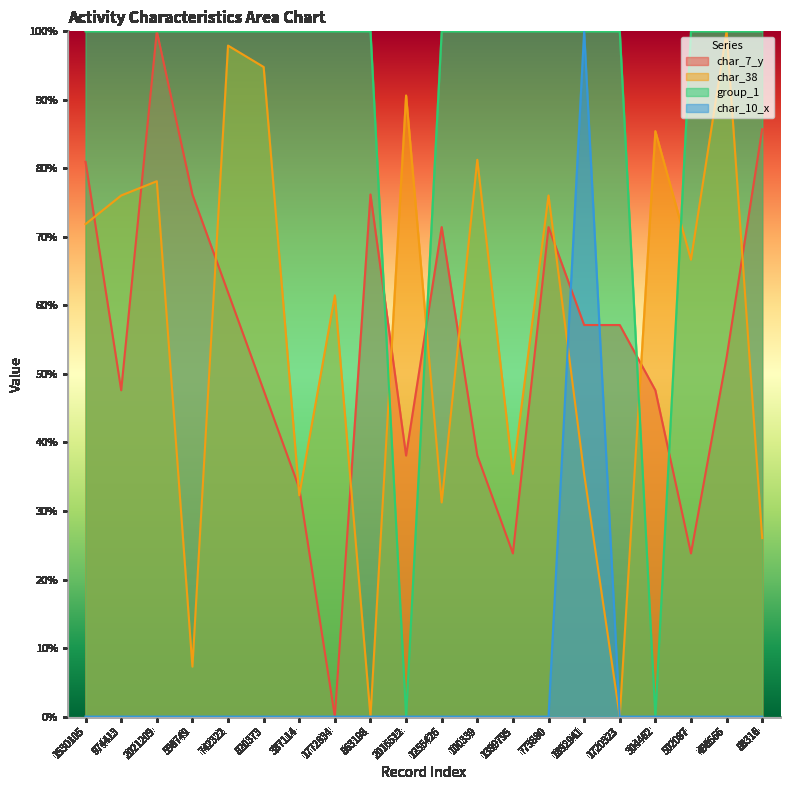

Which series ends up on top after the final intersection of char_38 and char_7_y?

char_7_y